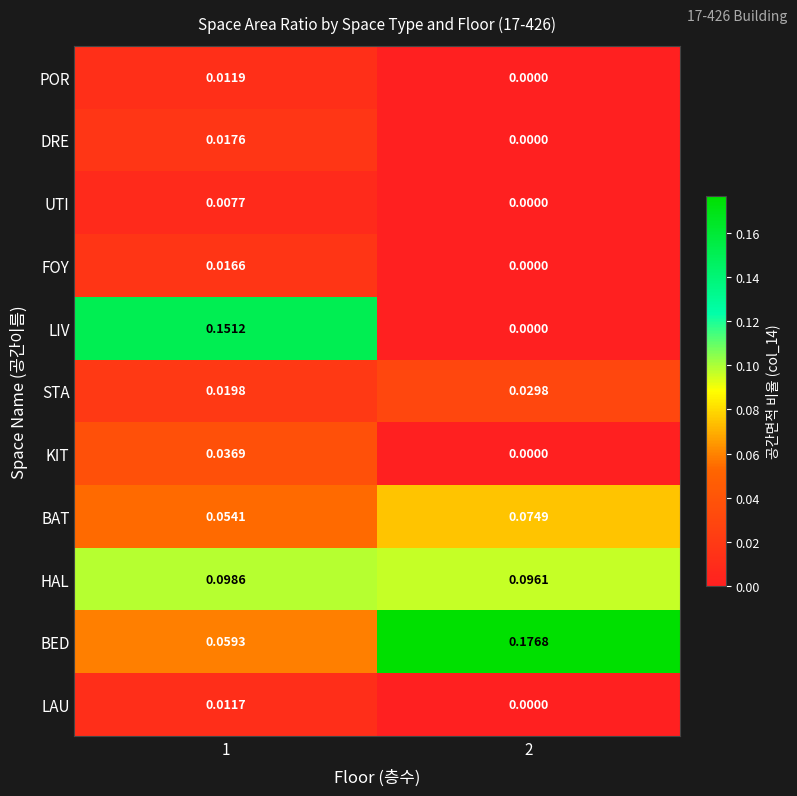

List the series in order of their peak value, highest first.

BED, LIV, HAL, BAT, KIT, STA, DRE, FOY, POR, LAU, UTI